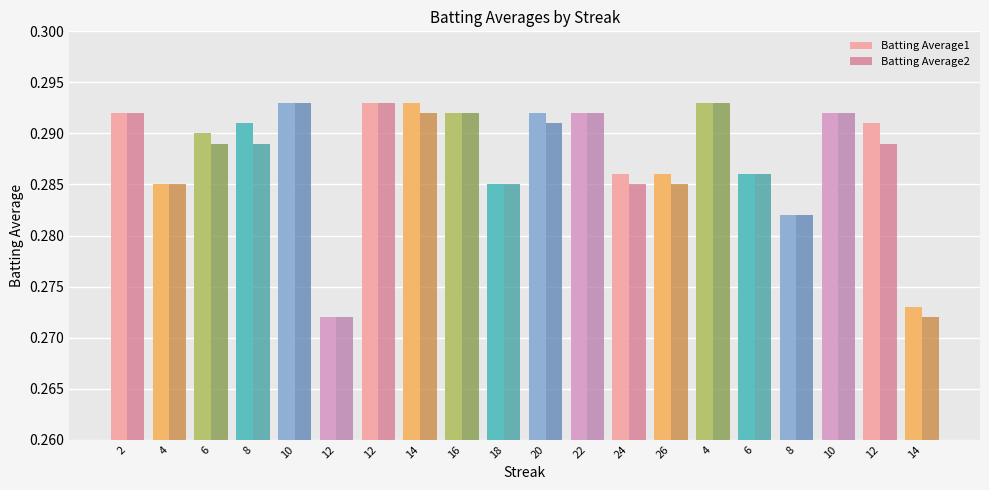

Count the Batting Average2 values in the range 0 to 1.

20